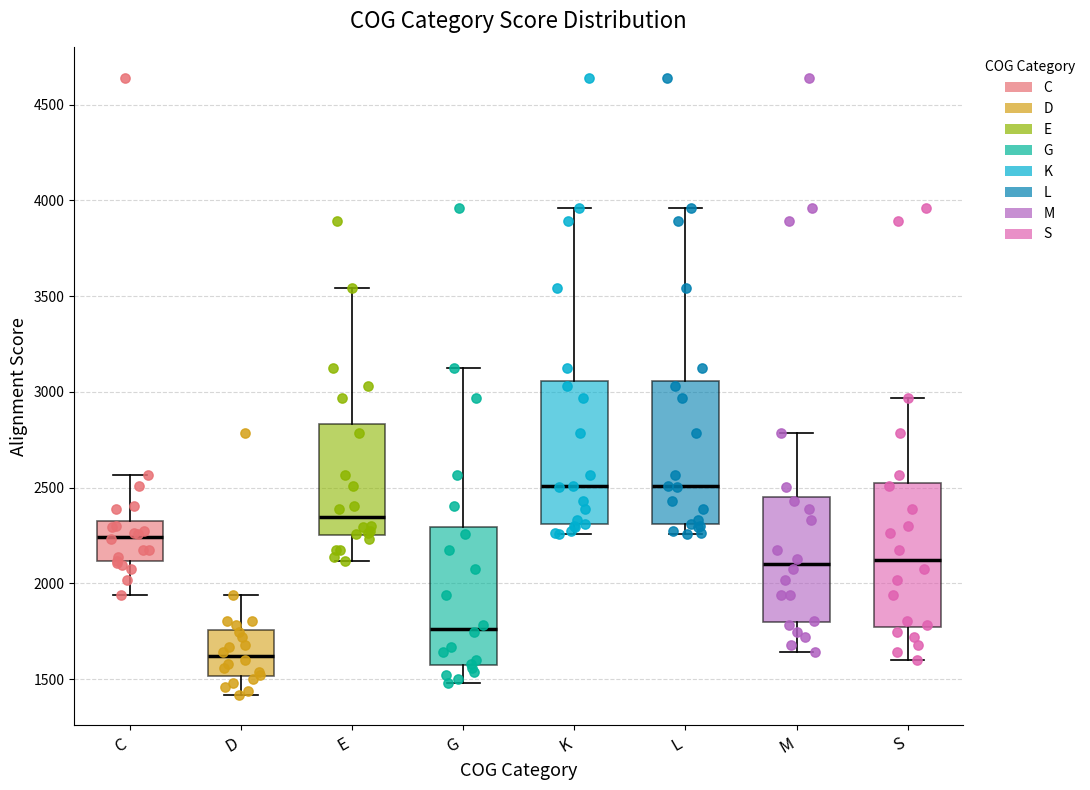

Reading left to right, read every box against the y-axis: the position of its median line, the range the box covers, and the ends of its whiskers. The values are not printed on the chart, so give them approximately, as read against the axis.

C: median 2250, box 2100 to 2300, whiskers 1950 to 2550
D: median 1600, box 1500 to 1750, whiskers 1400 to 1950
E: median 2350, box 2250 to 2850, whiskers 2100 to 3550
G: median 1750, box 1600 to 2300, whiskers 1500 to 3150
K: median 2500, box 2300 to 3050, whiskers 2250 to 3950
L: median 2500, box 2300 to 3050, whiskers 2250 to 3950
M: median 2100, box 1800 to 2450, whiskers 1650 to 2800
S: median 2100, box 1750 to 2500, whiskers 1600 to 2950